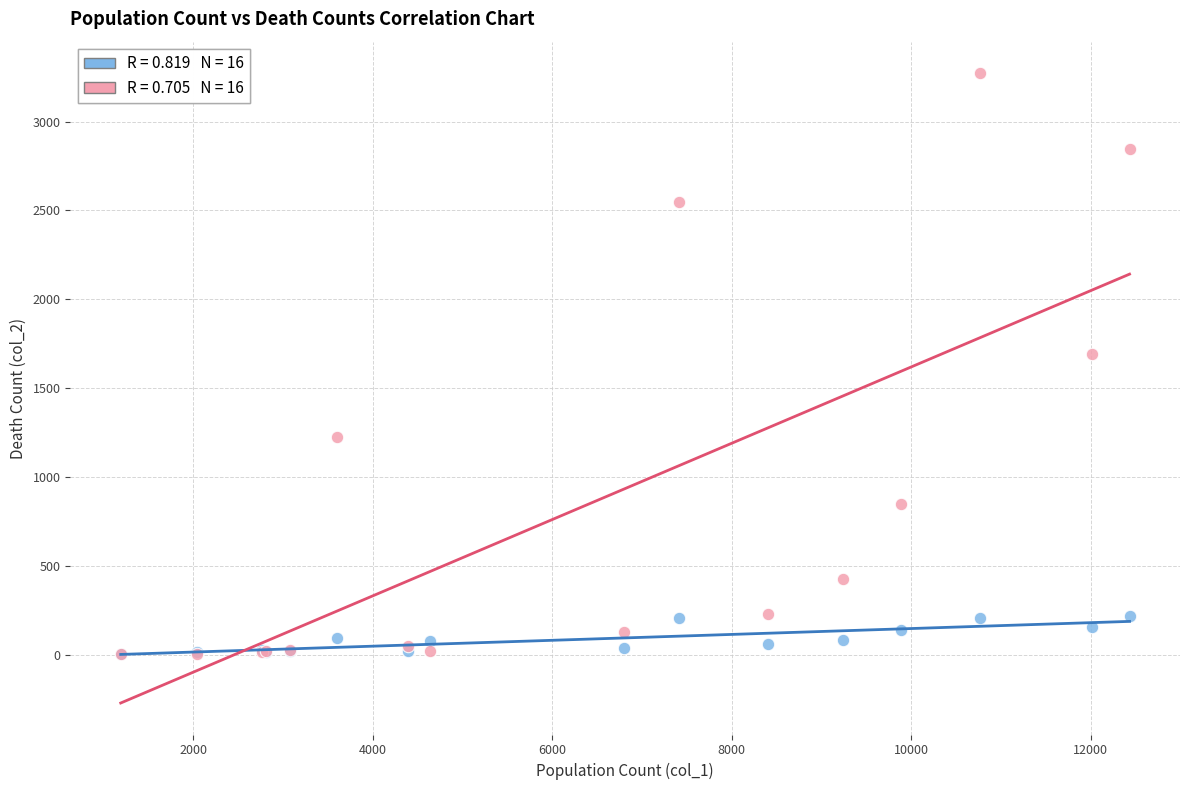

Across all series, what Y value is closest to 1638?

1690